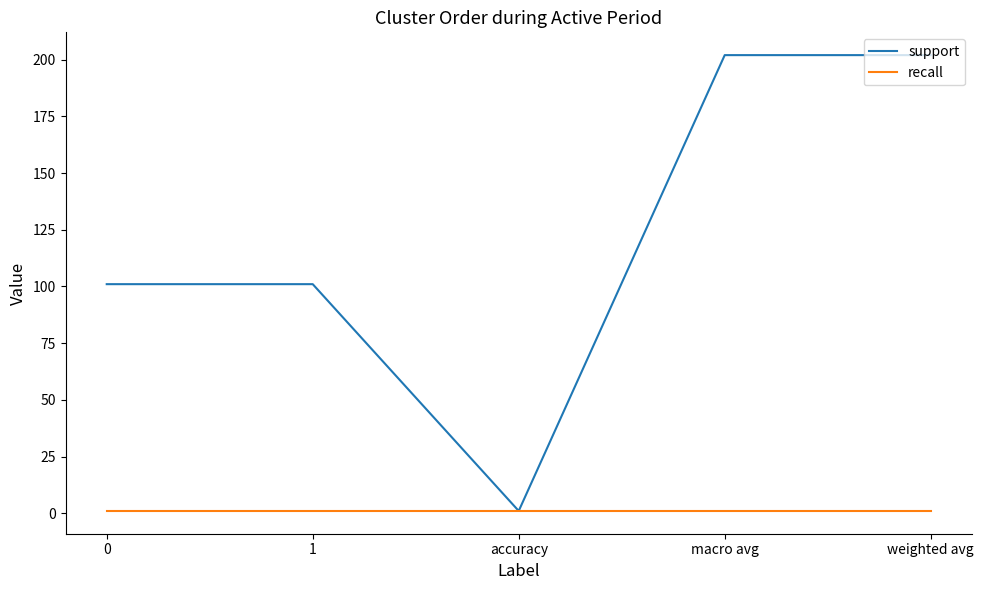

What is the maximum value shown in the chart?

202